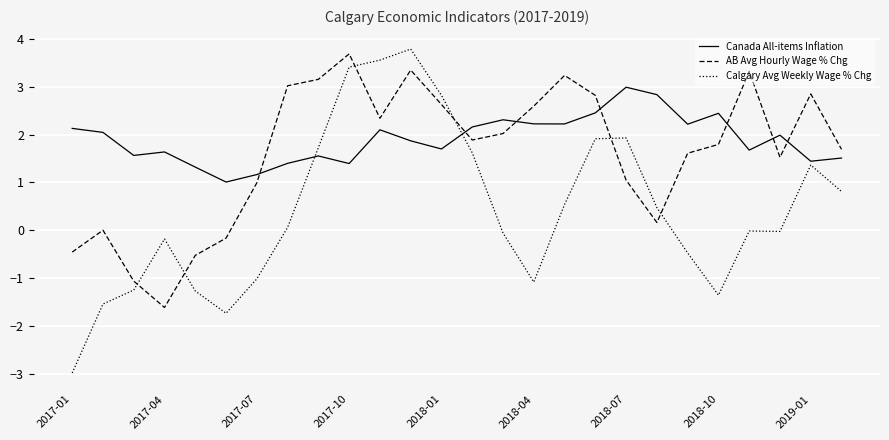

Which series has the largest range (max minus min)?

Calgary Avg Weekly Wage % Chg